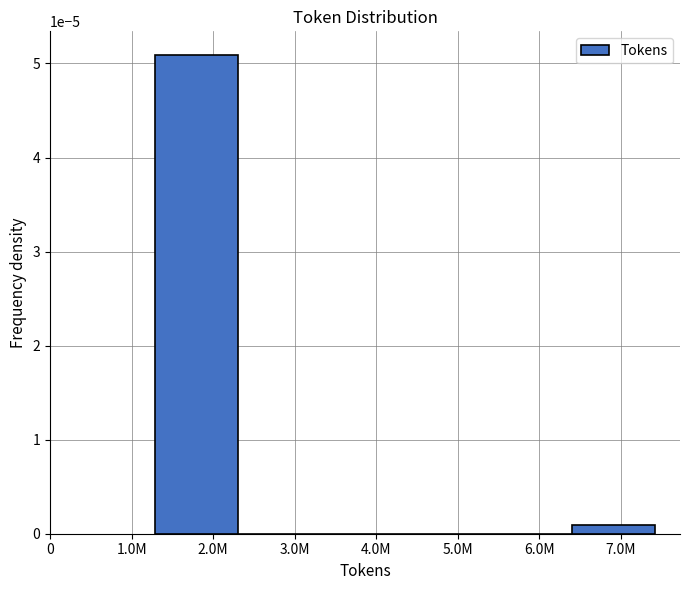

True or false: the data shows 0.0 at 6.0M.

True